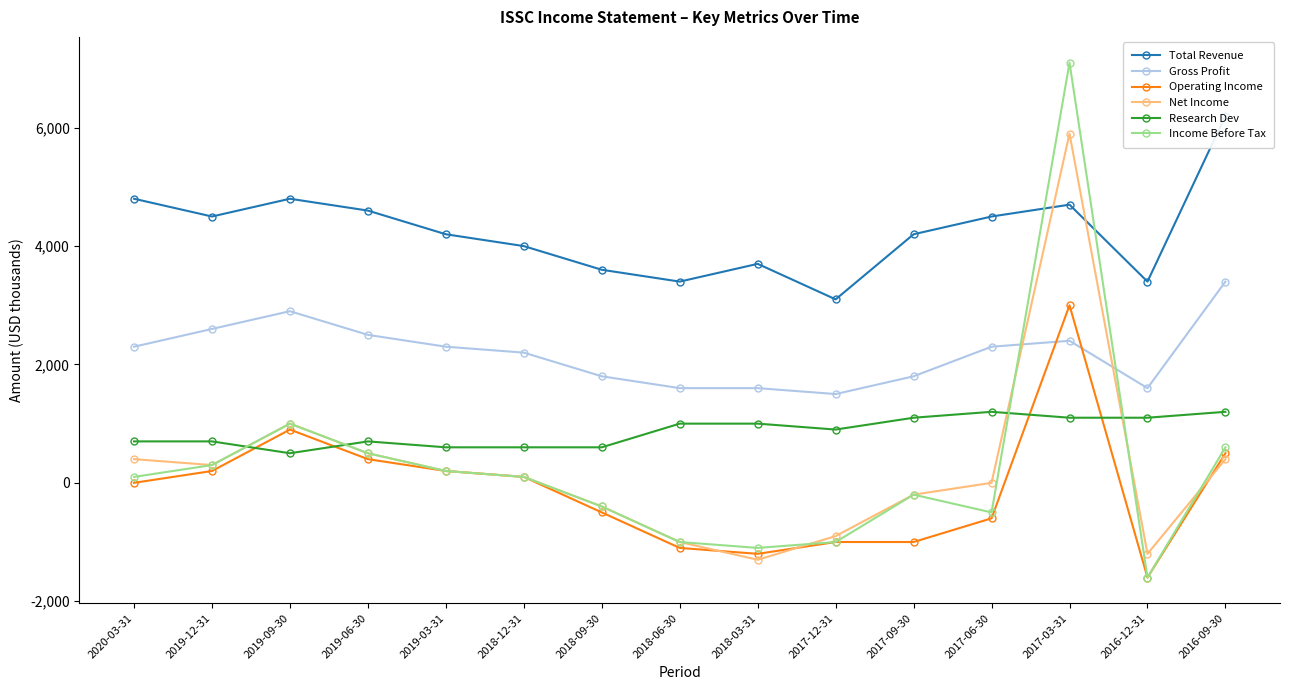

Where is the first local minimum for Net Income?

2019-12-31